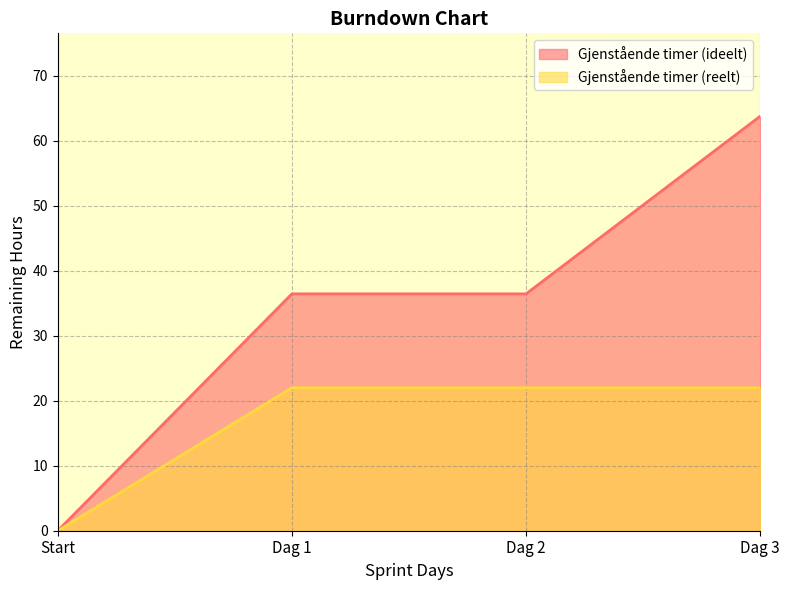

What is the label of the 2nd point from the left?

Dag 1